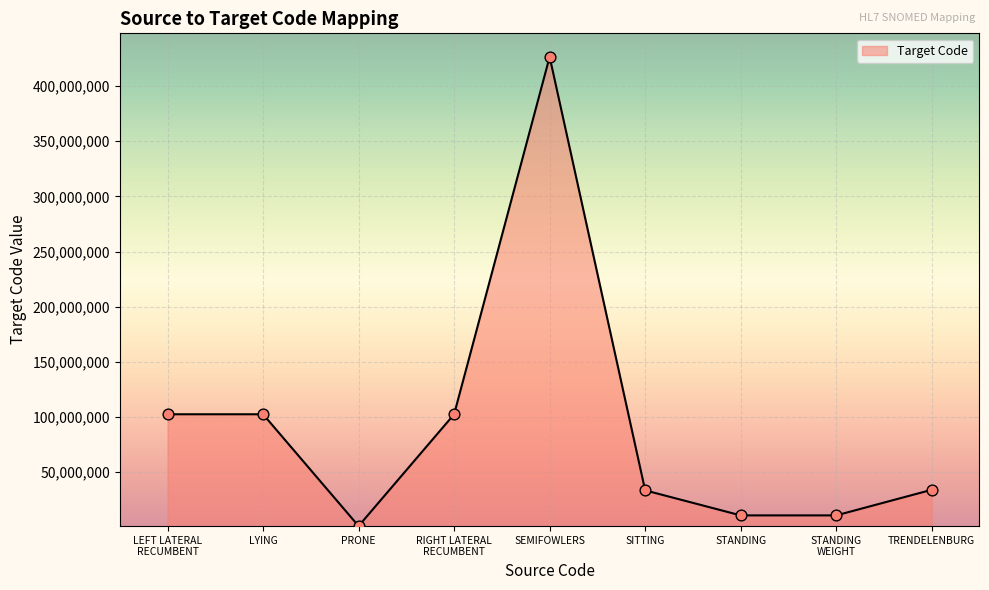

Between LYING and PRONE, which is larger?

LYING